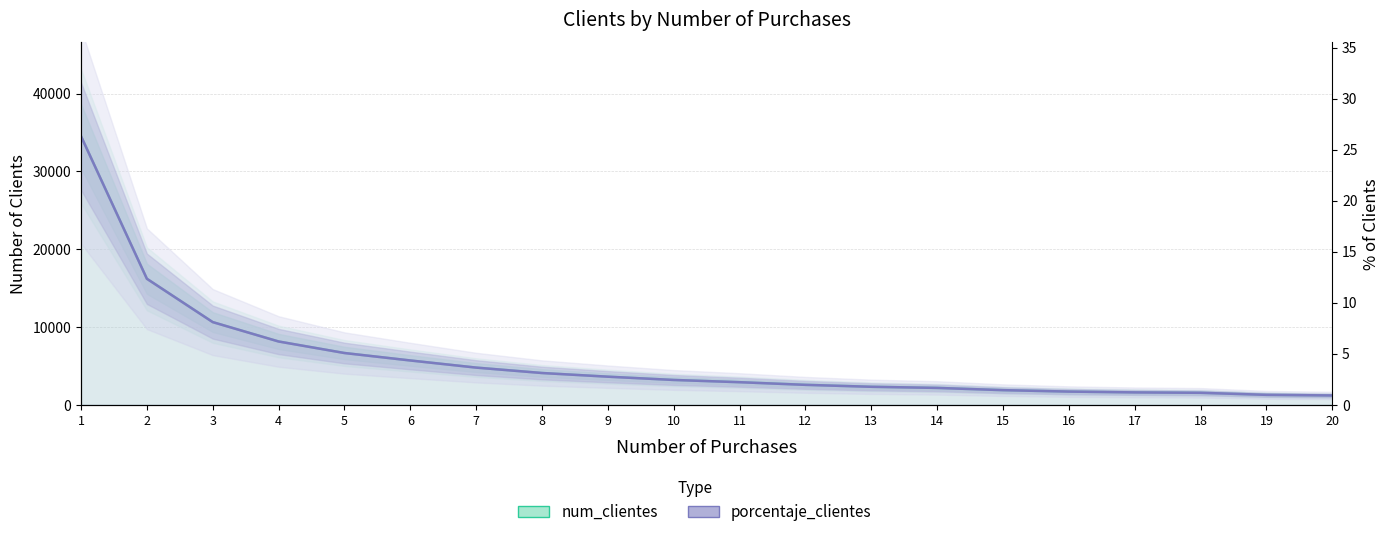

The num_clientes series shows 2152.0 at 14. True or false?

True